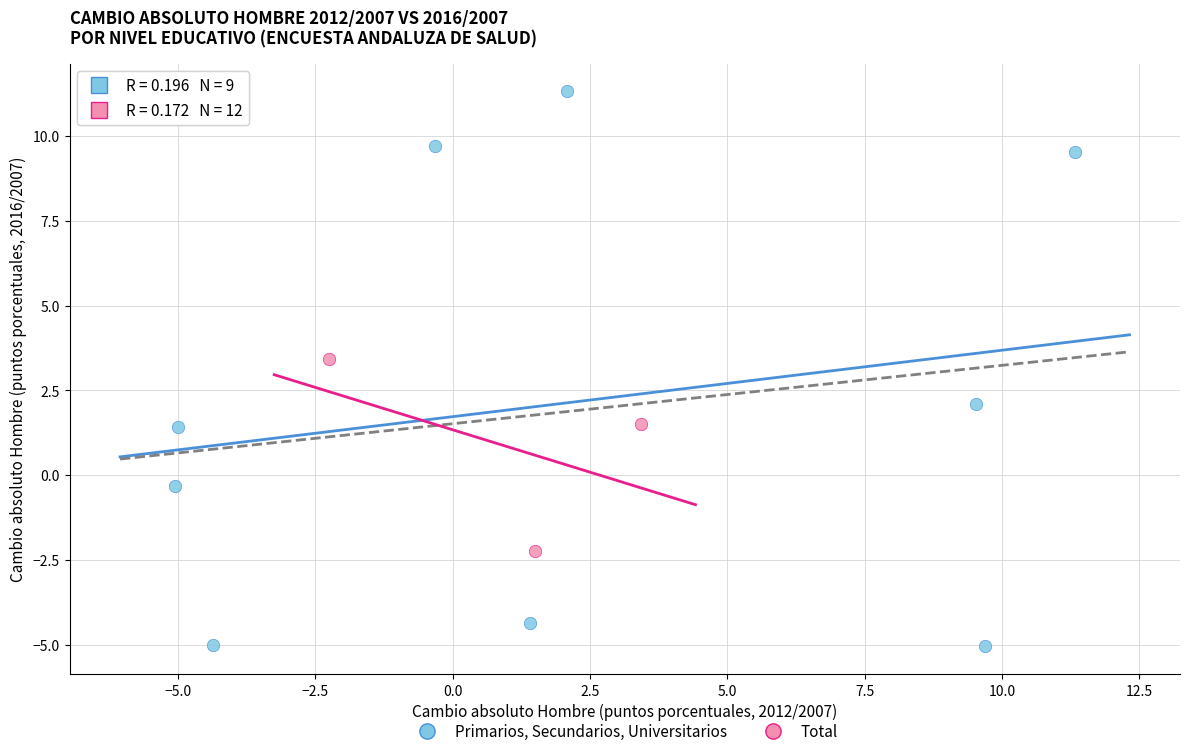

Which series has the largest Y range (max minus min)?

Primarios, Secundarios, Universitarios